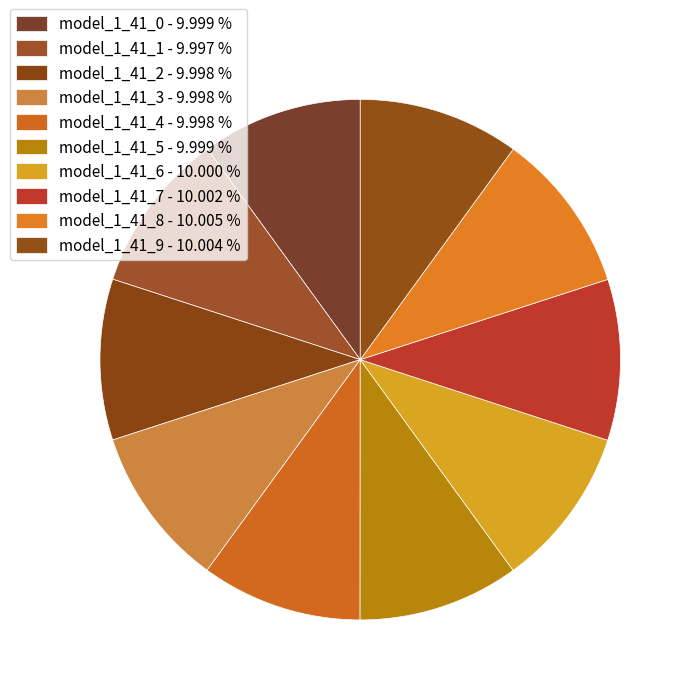

Which slice is the largest?

model_1_41_8